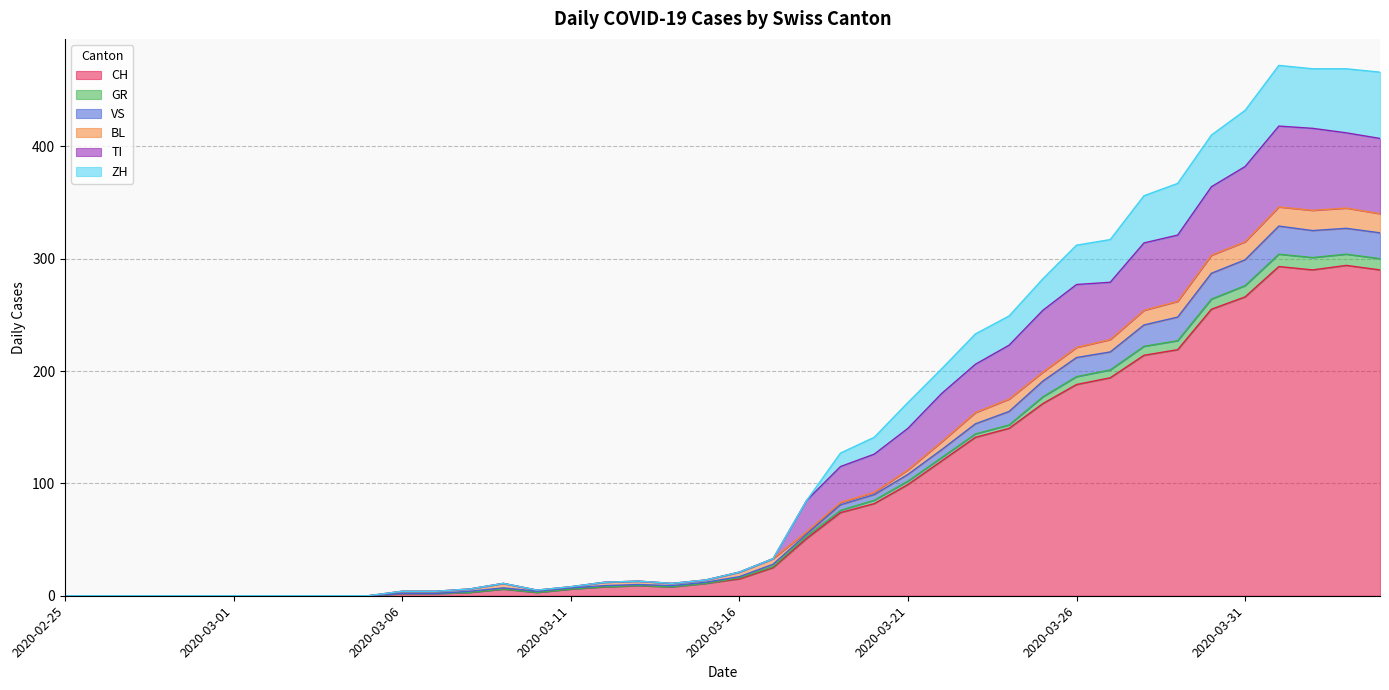

How many categories are shown in the chart?

40